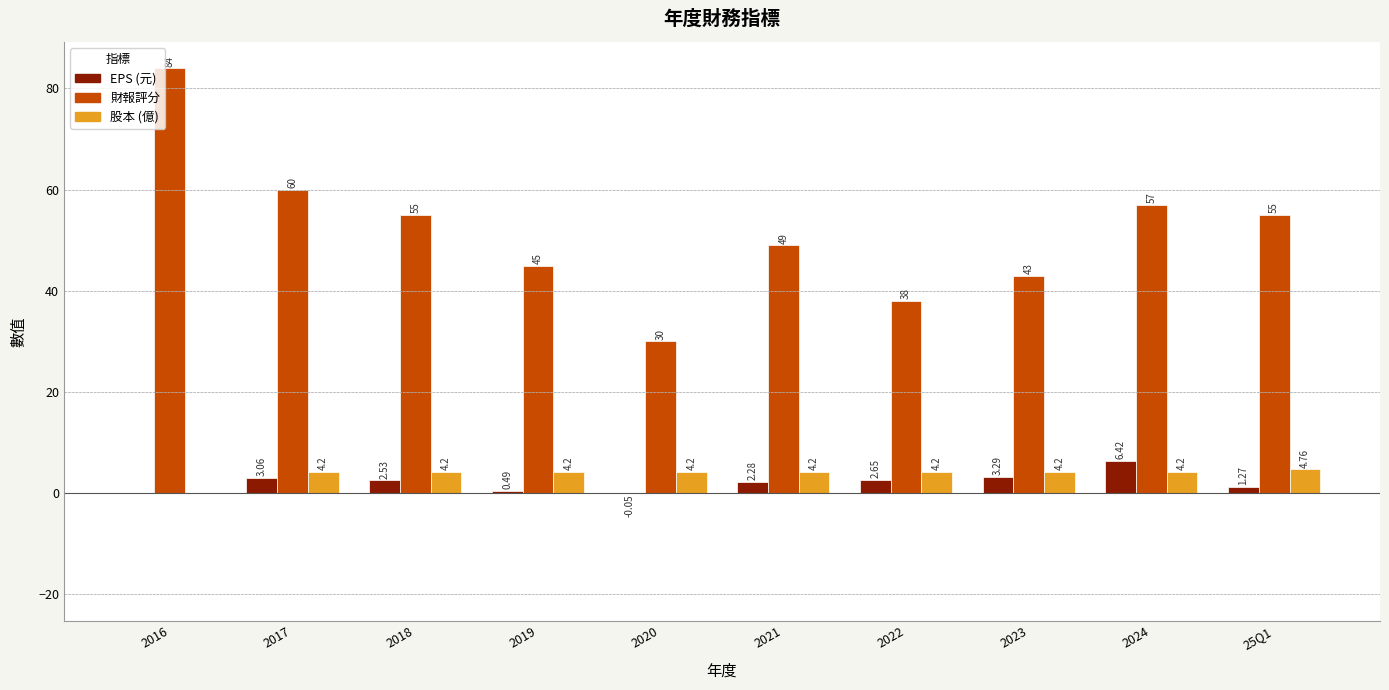

What are all the series names shown in the legend?

EPS (元), 財報評分, 股本 (億)